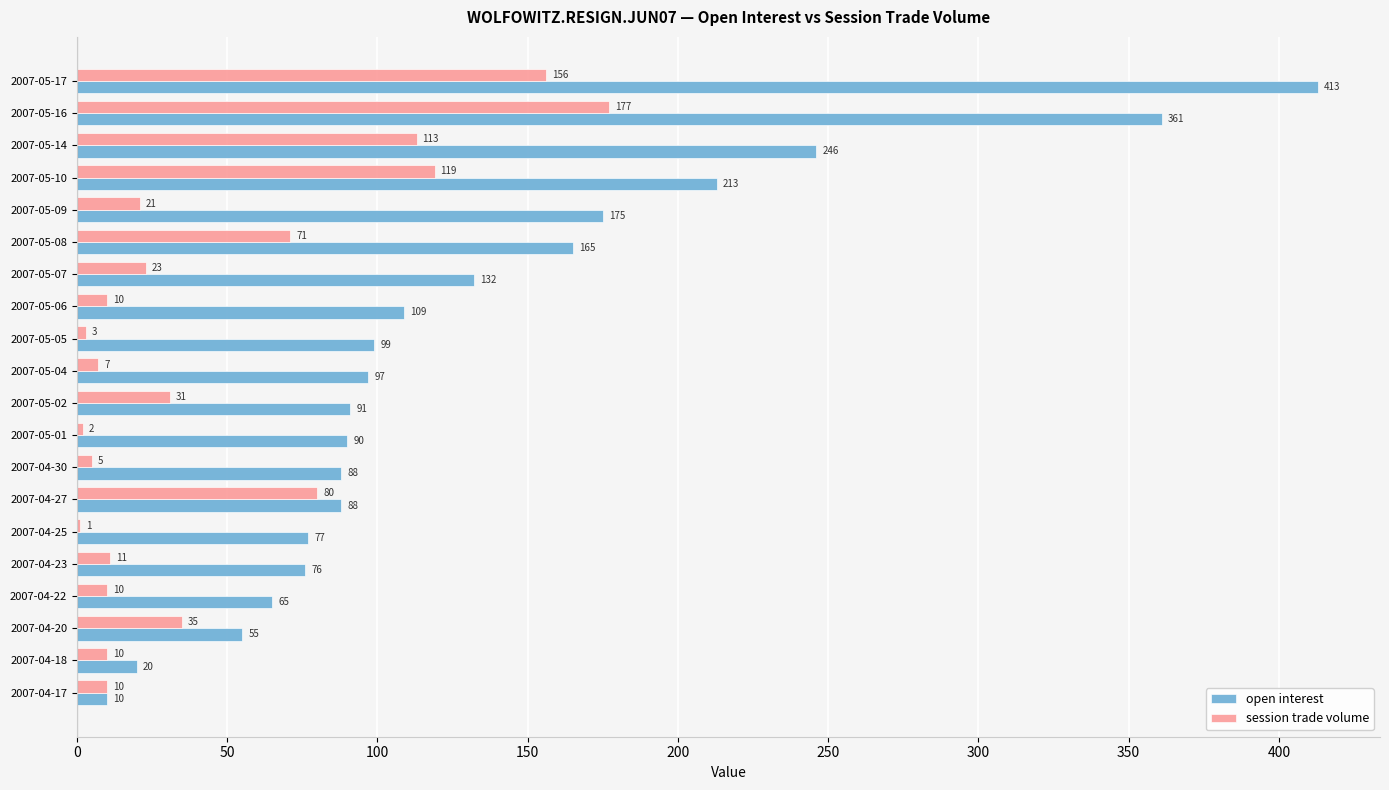

The open interest series shows 14 at 2007-04-20. True or false?

False